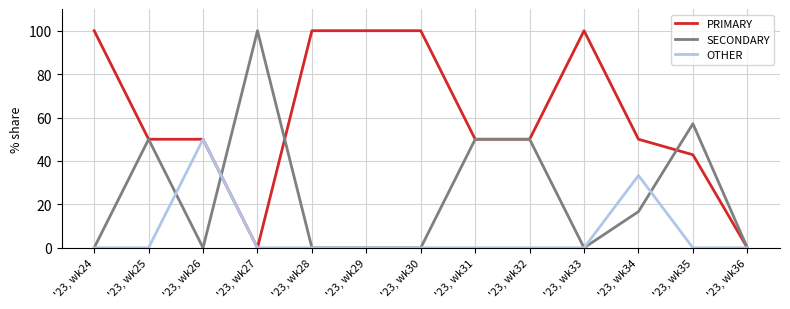

Is it true that SECONDARY equals 0.0 at '23, wk24?

True